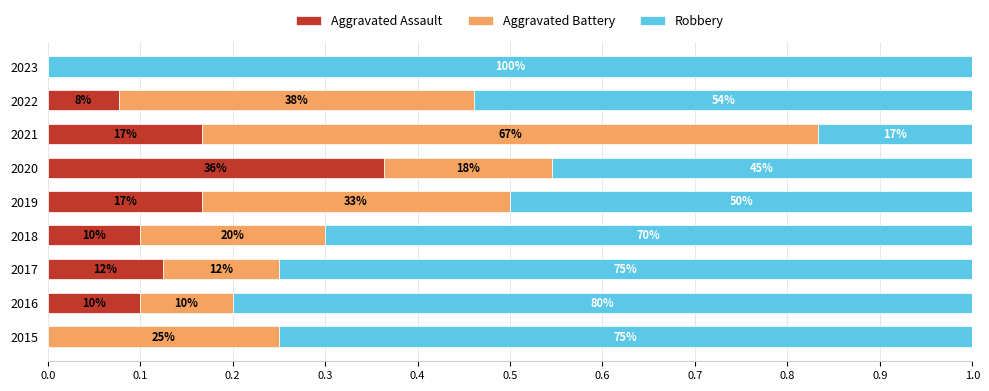

Count the Aggravated Assault values in the range 0 to 1.

9